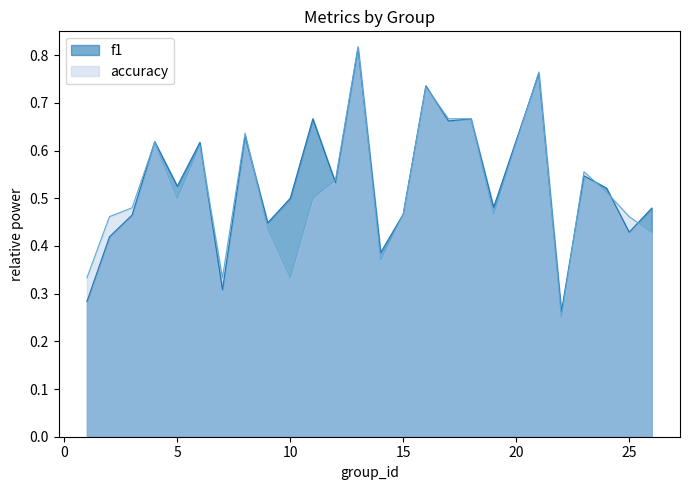

How many interior local valleys does the accuracy series have?

6